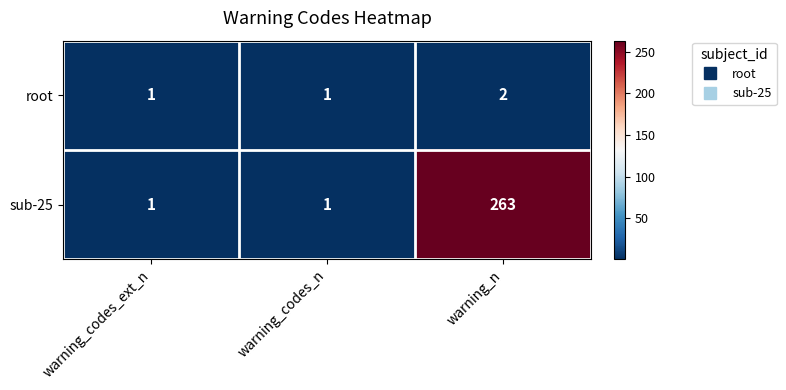

What is the smallest value displayed?

1